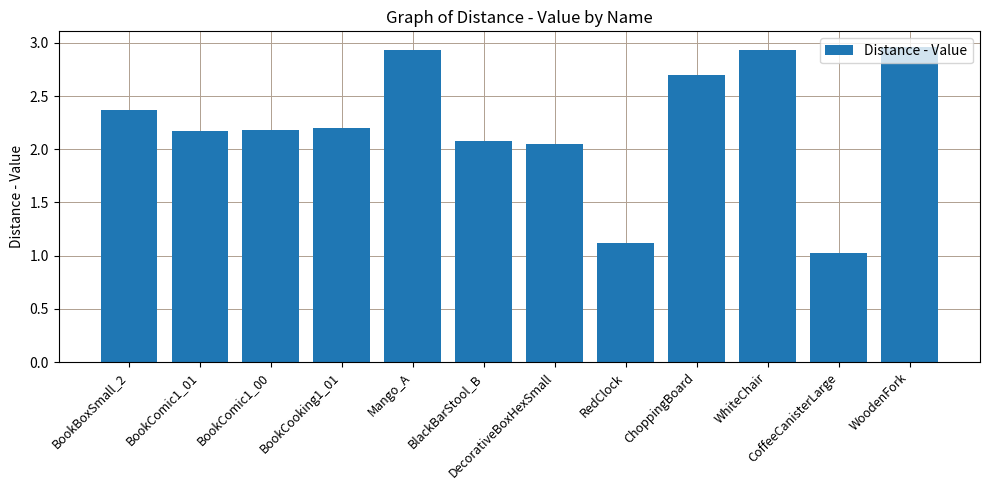

What is the difference between the maximum and minimum values?

1.9